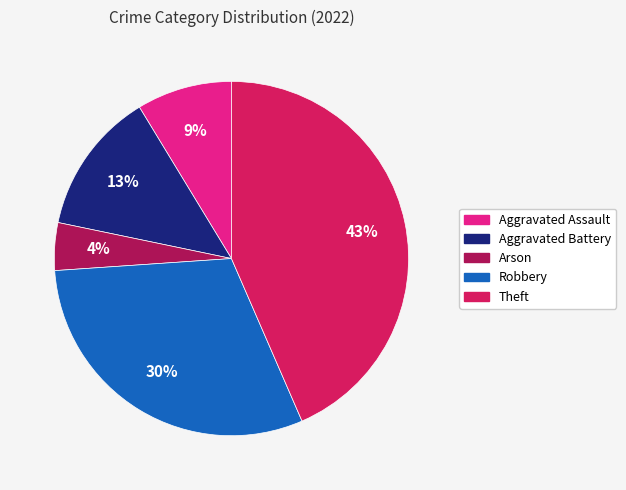

True or false: Aggravated Assault accounts for 19% of the total.

False